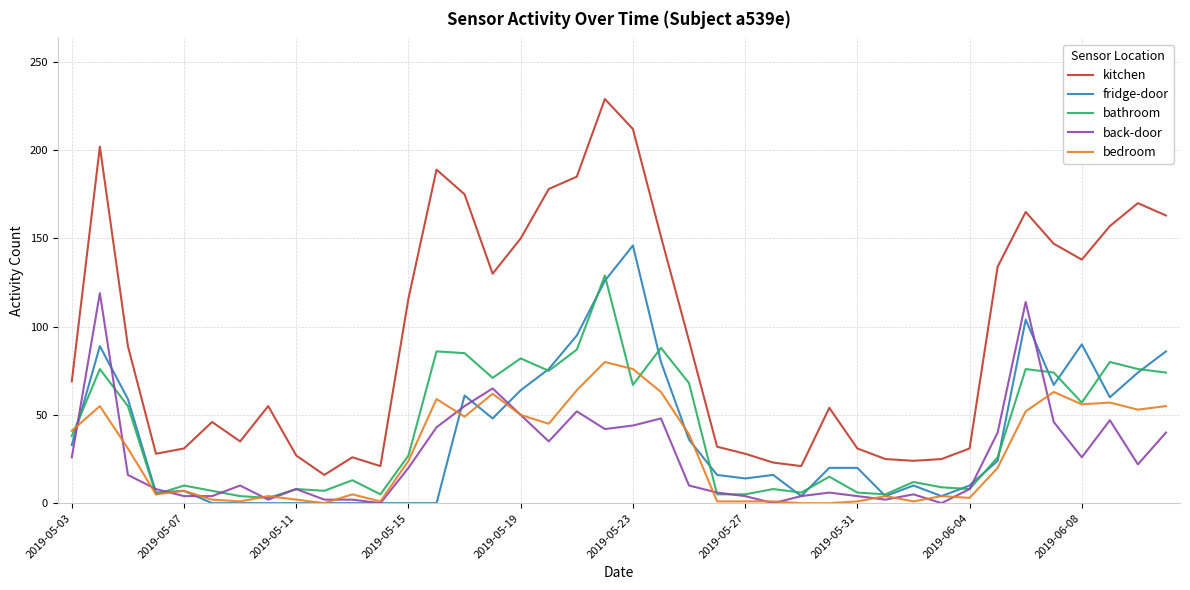

What are all the series names shown in the legend?

kitchen, fridge-door, bathroom, back-door, bedroom